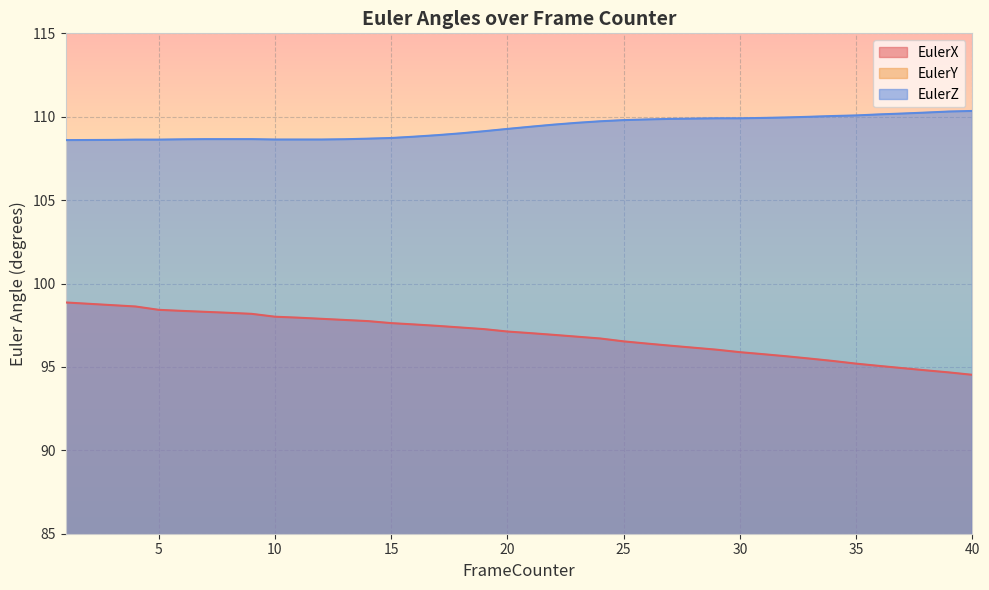

True or false: EulerX has more than 0 interior local peaks.

False